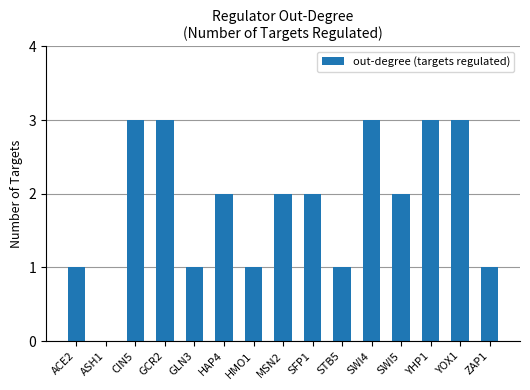

Does the chart contain stacked bars?

No